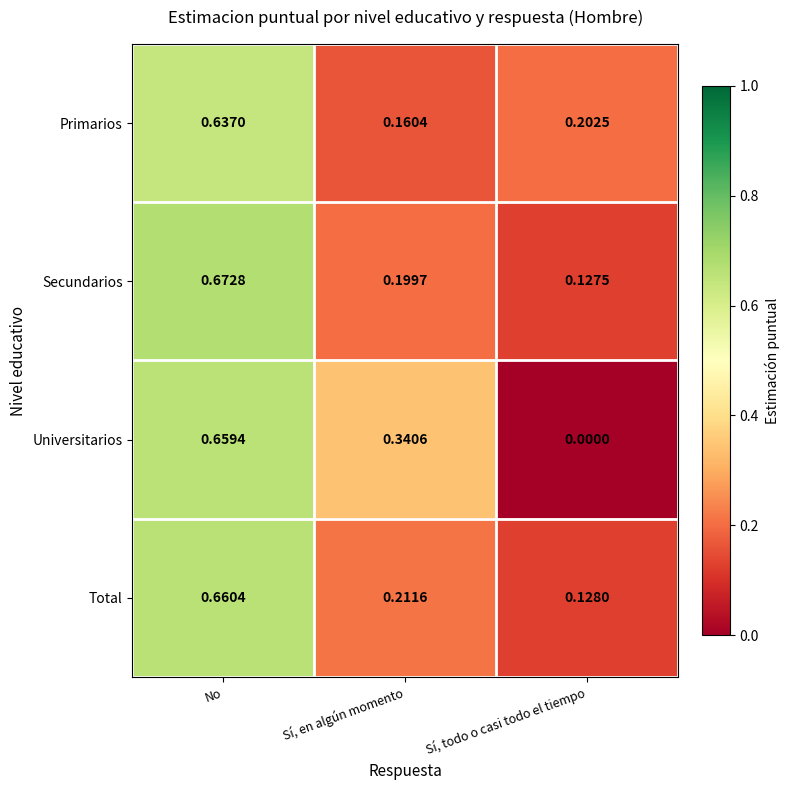

List the series in order of their peak value, highest first.

Secundarios, Total, Universitarios, Primarios